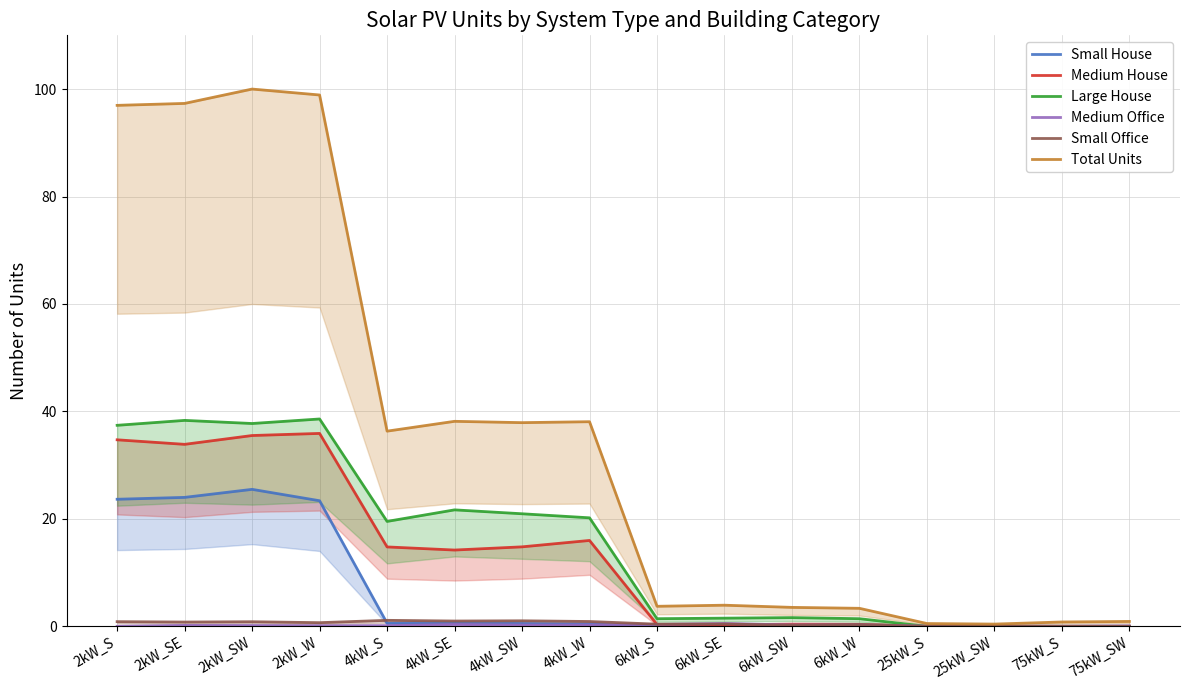

Reading left to right, transcribe all the data shown in this chart.

Small House: 2kW_S=23.7	2kW_SE=24.0	2kW_SW=25.5	2kW_W=23.4	4kW_S=0.6	4kW_SE=0.6	4kW_SW=0.5	4kW_W=0.5	6kW_S=0.0	6kW_SE=0.0	6kW_SW=0.0	6kW_W=0.0	25kW_S=0.0	25kW_SW=0.0	75kW_S=0.0	75kW_SW=0.0
Medium House: 2kW_S=34.7	2kW_SE=33.9	2kW_SW=35.5	2kW_W=35.9	4kW_S=14.8	4kW_SE=14.2	4kW_SW=14.8	4kW_W=16.0	6kW_S=0.3	6kW_SE=0.3	6kW_SW=0.4	6kW_W=0.4	25kW_S=0.0	25kW_SW=0.0	75kW_S=0.0	75kW_SW=0.0
Large House: 2kW_S=37.4	2kW_SE=38.3	2kW_SW=37.8	2kW_W=38.6	4kW_S=19.5	4kW_SE=21.7	4kW_SW=21.0	4kW_W=20.2	6kW_S=1.4	6kW_SE=1.5	6kW_SW=1.6	6kW_W=1.4	25kW_S=0.0	25kW_SW=0.0	75kW_S=0.0	75kW_SW=0.0
Medium Office: 2kW_S=0.0	2kW_SE=0.2	2kW_SW=0.1	2kW_W=0.1	4kW_S=0.1	4kW_SE=0.3	4kW_SW=0.2	4kW_W=0.2	6kW_S=0.3	6kW_SE=0.5	6kW_SW=0.2	6kW_W=0.3	25kW_S=0.0	25kW_SW=0.0	75kW_S=0.0	75kW_SW=0.1
Small Office: 2kW_S=0.9	2kW_SE=0.8	2kW_SW=0.9	2kW_W=0.7	4kW_S=1.1	4kW_SE=1.0	4kW_SW=1.0	4kW_W=0.9	6kW_S=0.4	6kW_SE=0.4	6kW_SW=0.2	6kW_W=0.3	25kW_S=0.0	25kW_SW=0.0	75kW_S=0.0	75kW_SW=0.0
Total Units: 2kW_S=97.0	2kW_SE=97.3	2kW_SW=100.0	2kW_W=98.9	4kW_S=36.3	4kW_SE=38.2	4kW_SW=37.9	4kW_W=38.1	6kW_S=3.7	6kW_SE=3.9	6kW_SW=3.5	6kW_W=3.4	25kW_S=0.5	25kW_SW=0.4	75kW_S=0.8	75kW_SW=0.9